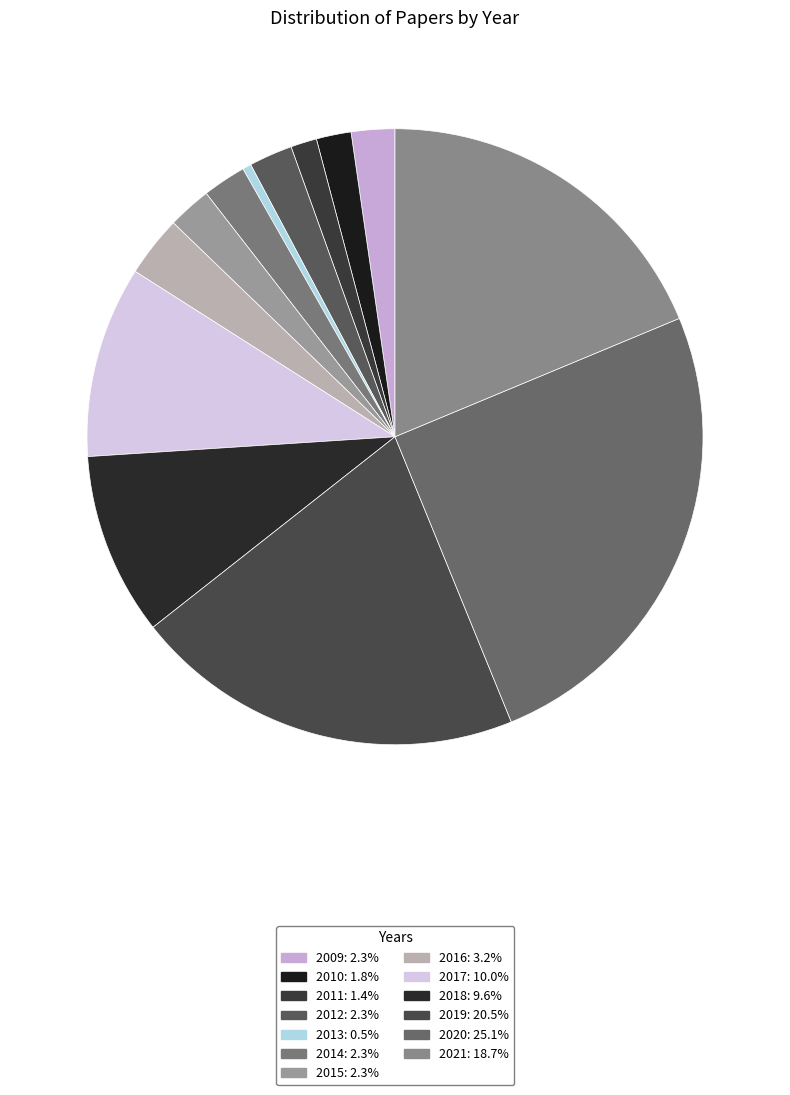

Does 2020 account for over 50% of the chart?

No